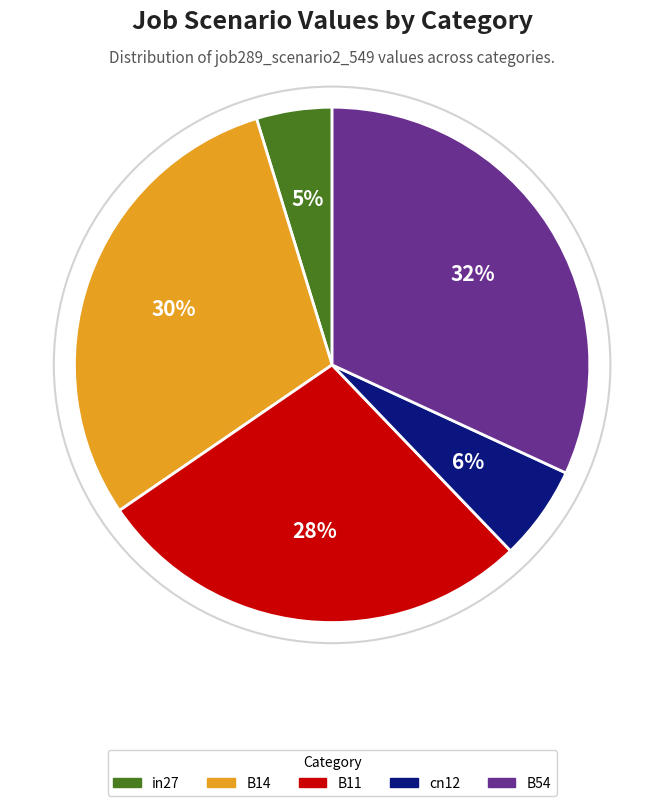

The B54 slice represents 24% of the pie. True or false?

False